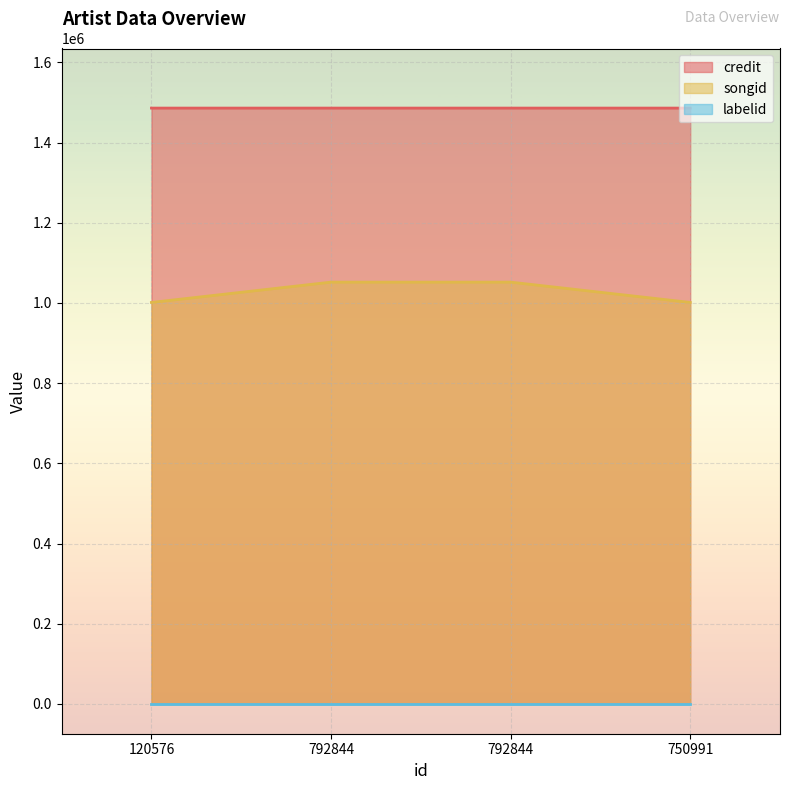

True or false: songid has more than 2 points higher than both neighbors.

False